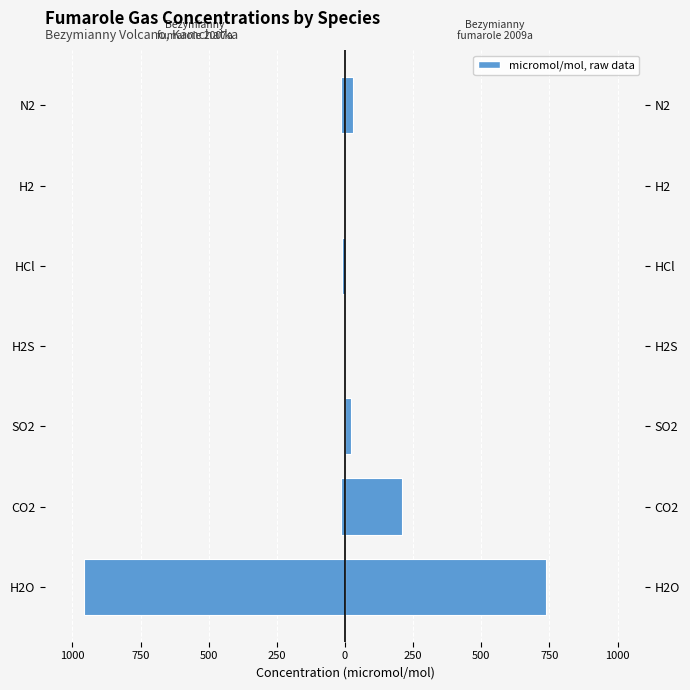

What is the average value of the Bezymianny fumarole 2009a series?

142.9